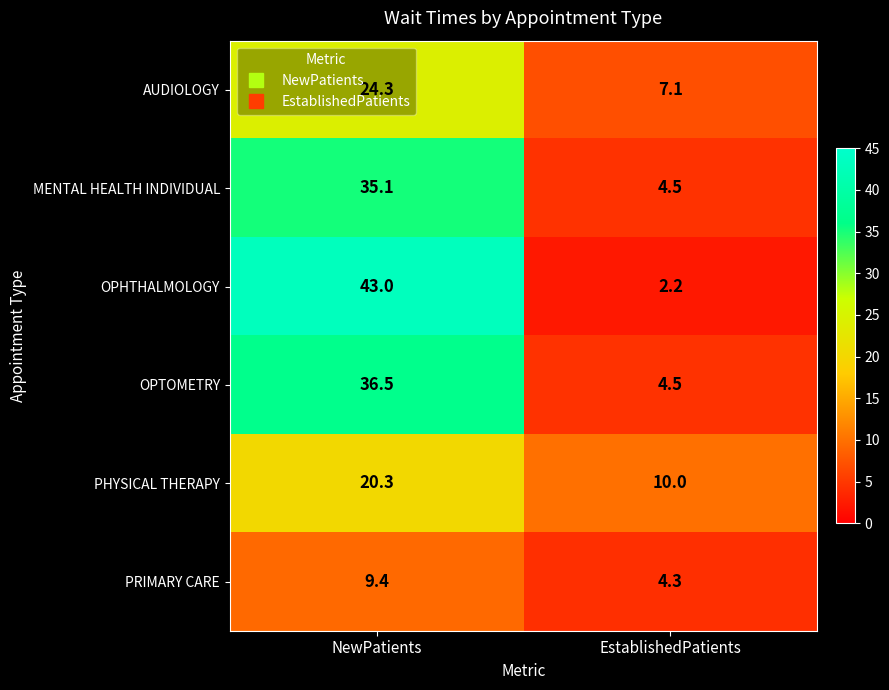

Between NewPatients and EstablishedPatients, which series saw the biggest shift?

OPHTHALMOLOGY